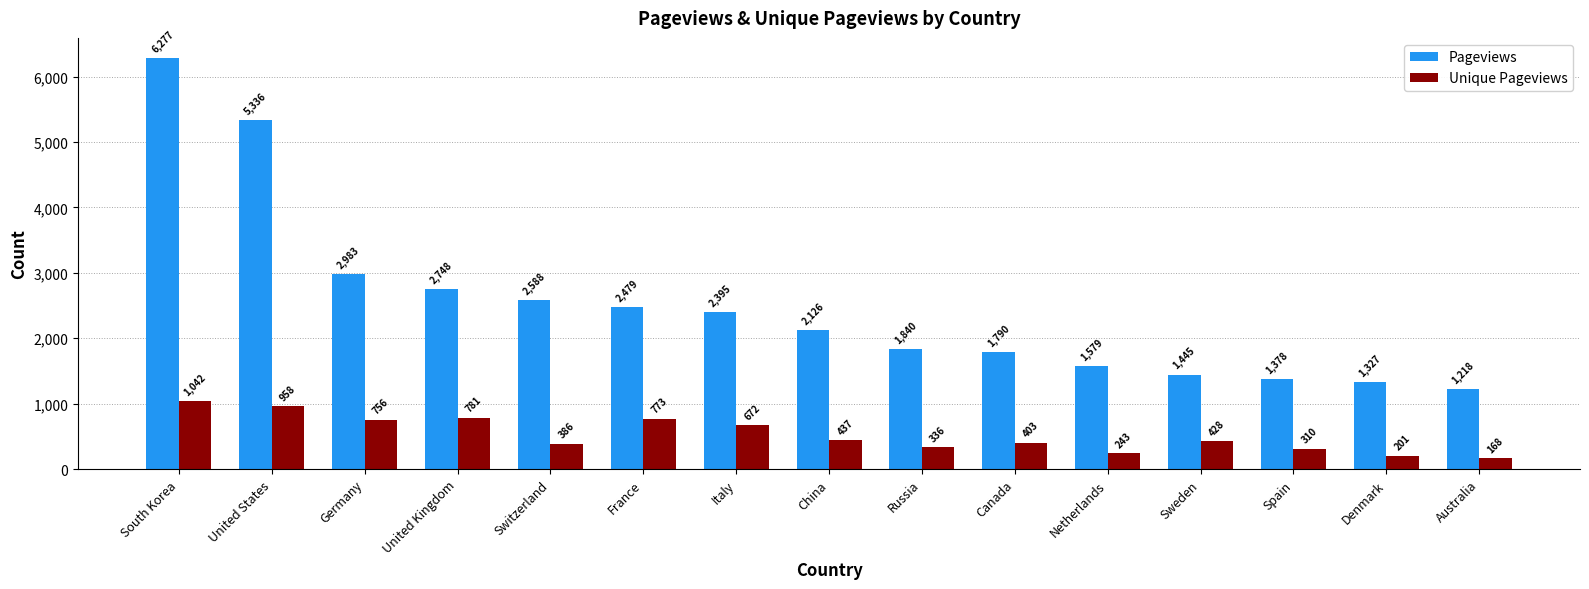

How many series are shown in this chart?

2